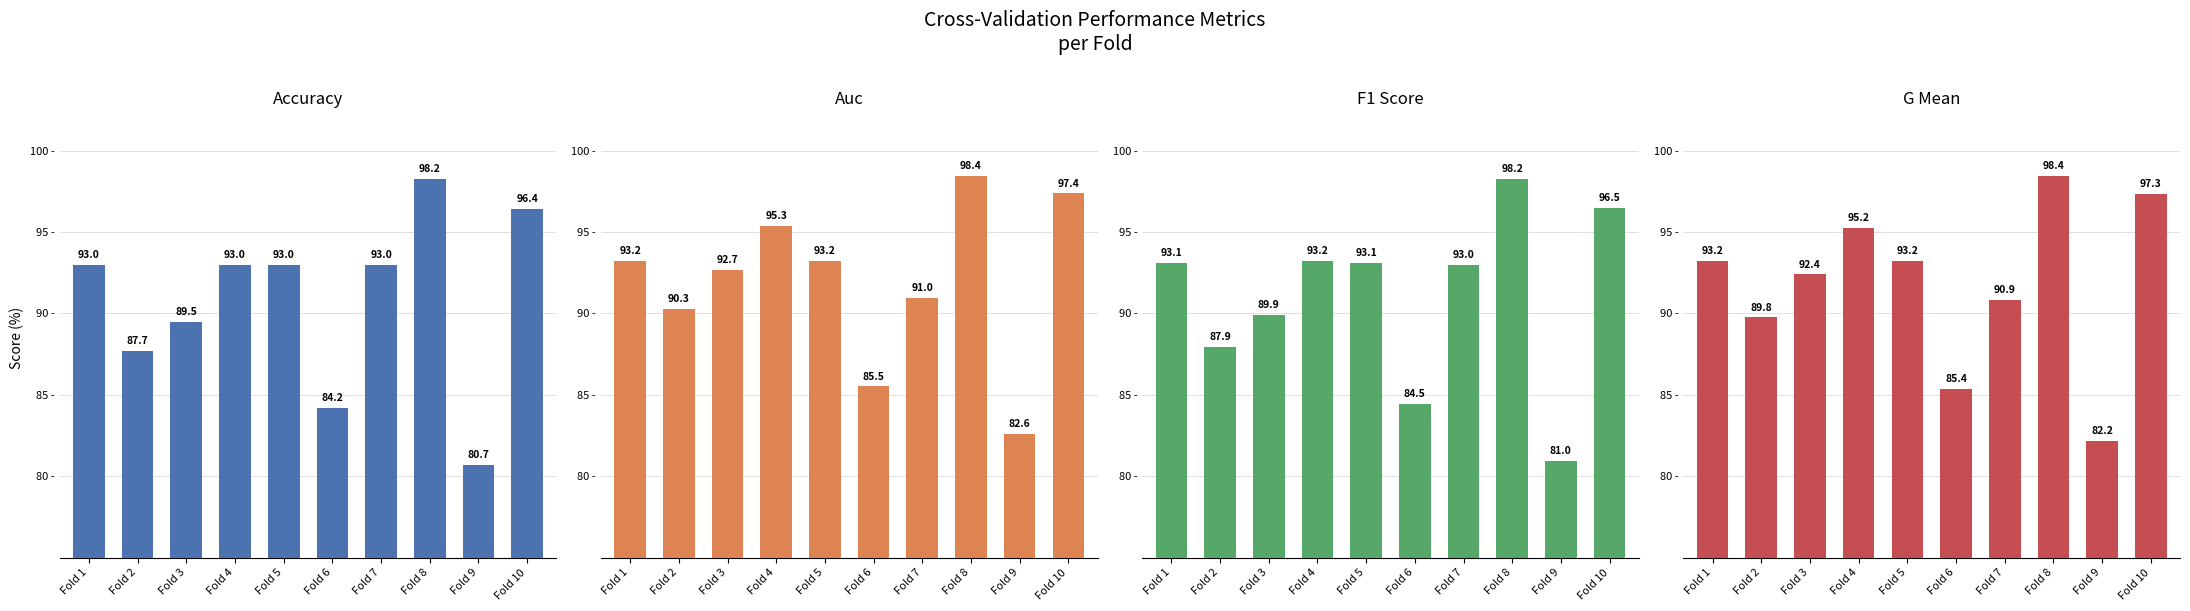

How many data points in accuracy are above 92?

6